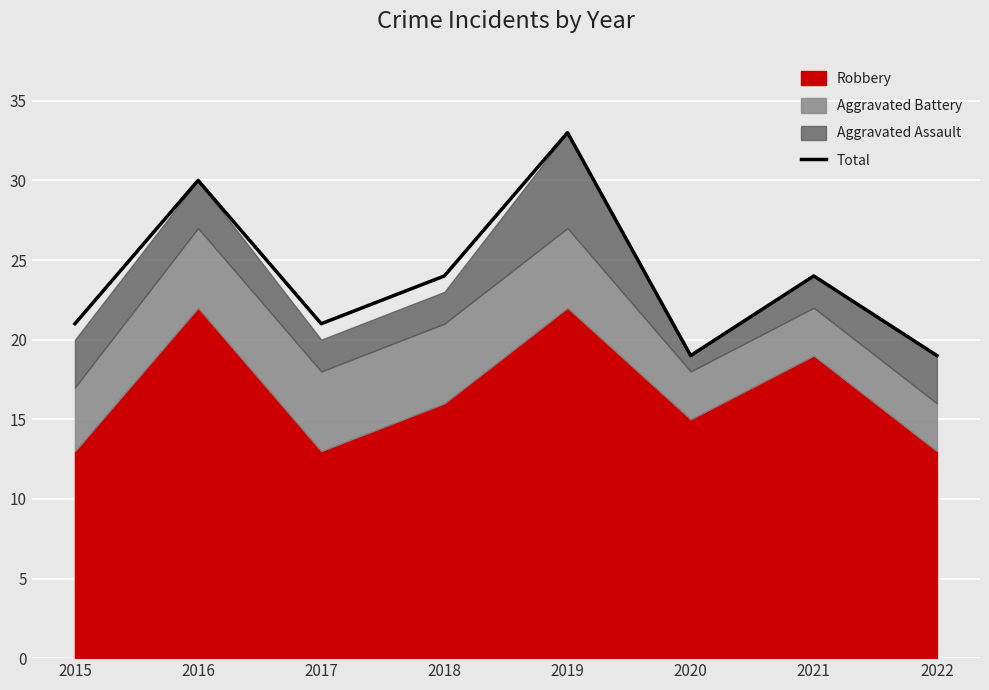

What is the difference between the maximum and second lowest values?

14